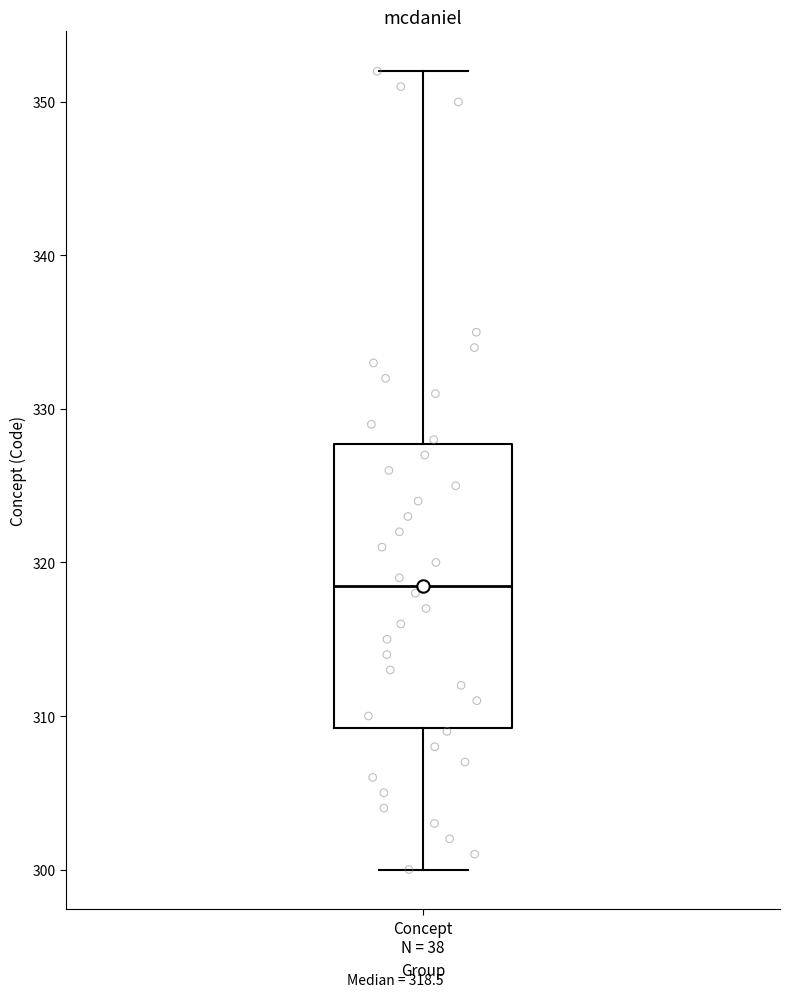

Where does the upper whisker of the box for Concept N = 38 end on the y-axis? The values are not printed on the chart, so give them approximately, as read against the axis.

352